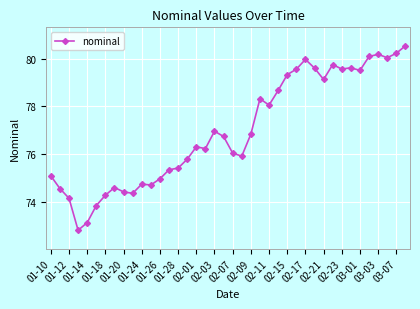

What is the maximum value shown in the chart?

80.5